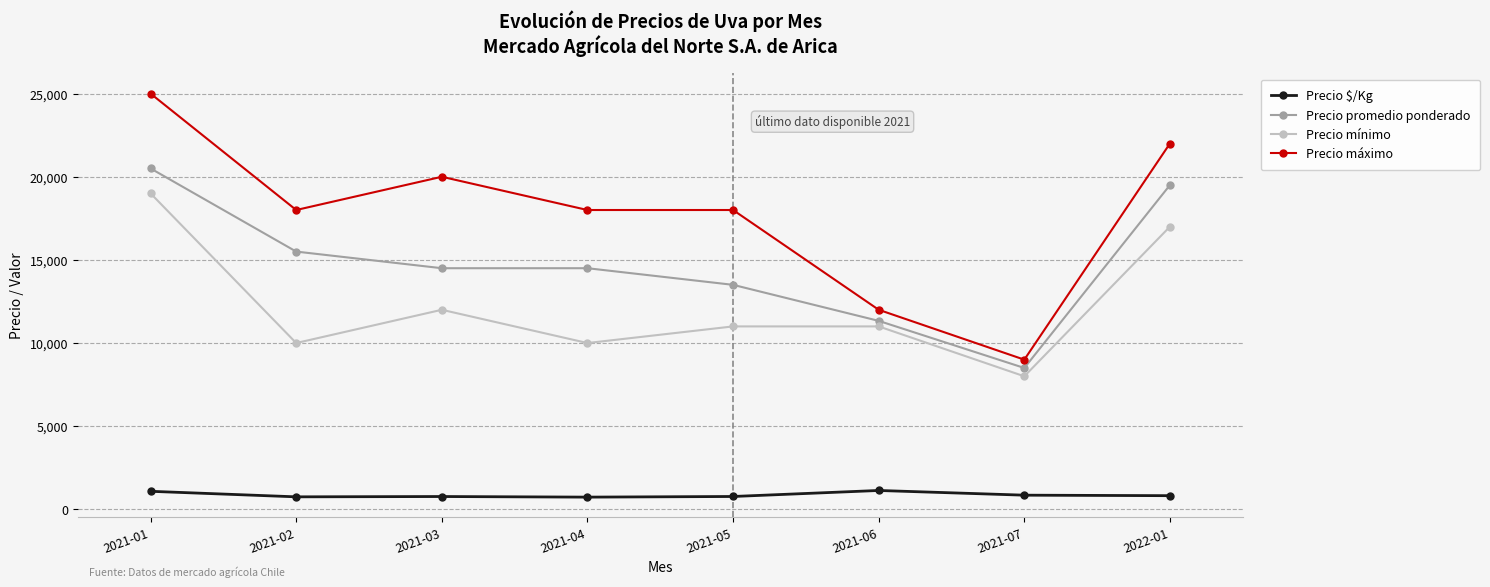

What is the difference between the highest and lowest values at 2021-04?

17267